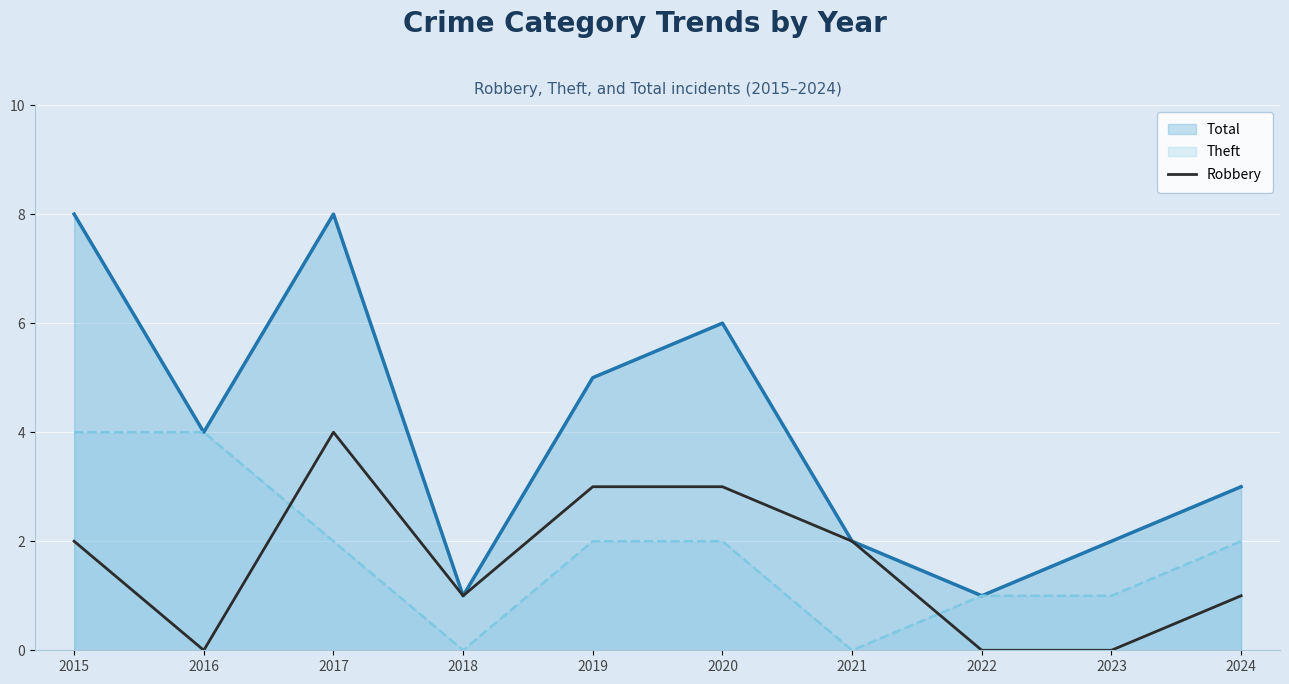

How many lines are shown in the chart?

3